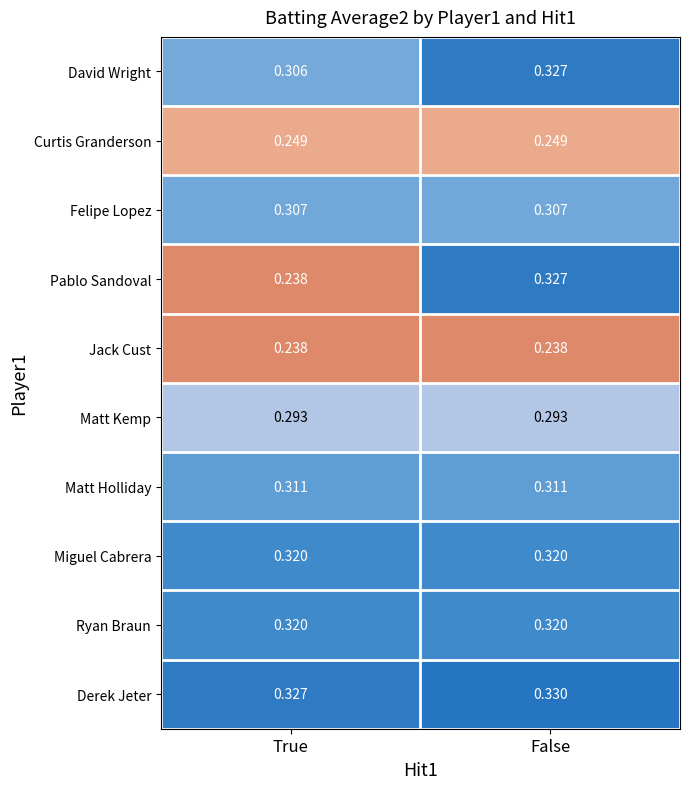

Which series has the largest total across all categories?

Derek Jeter